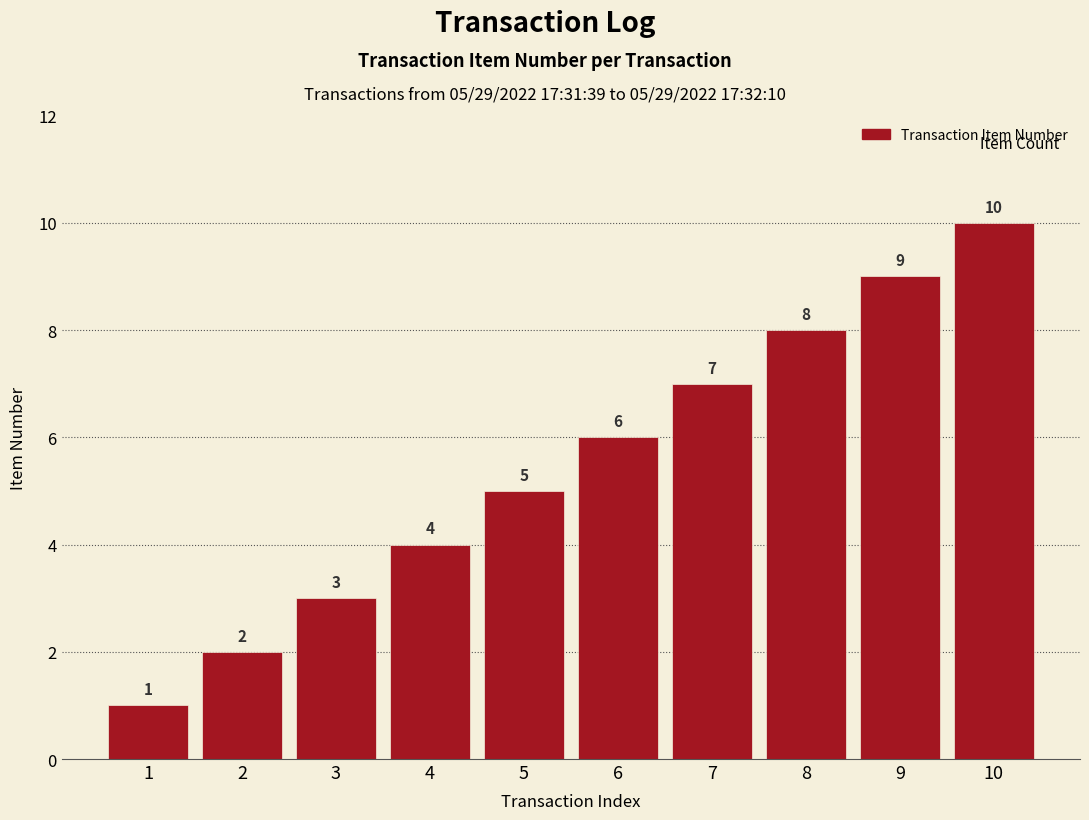

The chart shows a value of 1 at 1. True or false?

True